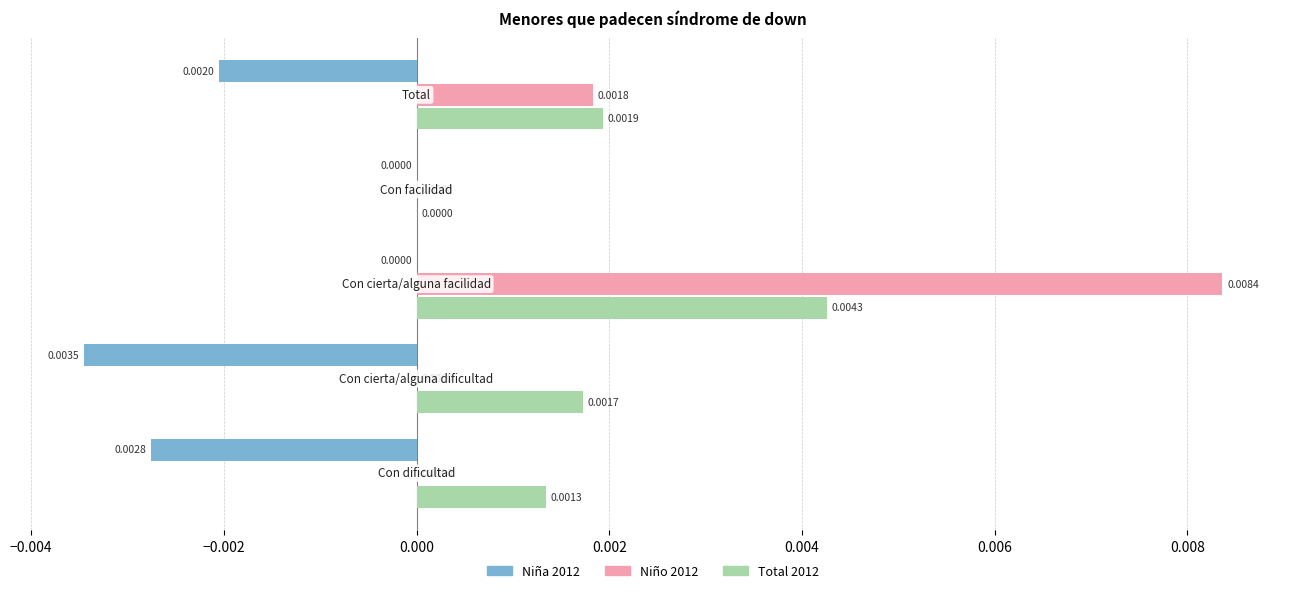

Which series has the largest total across all categories?

Niño 2012